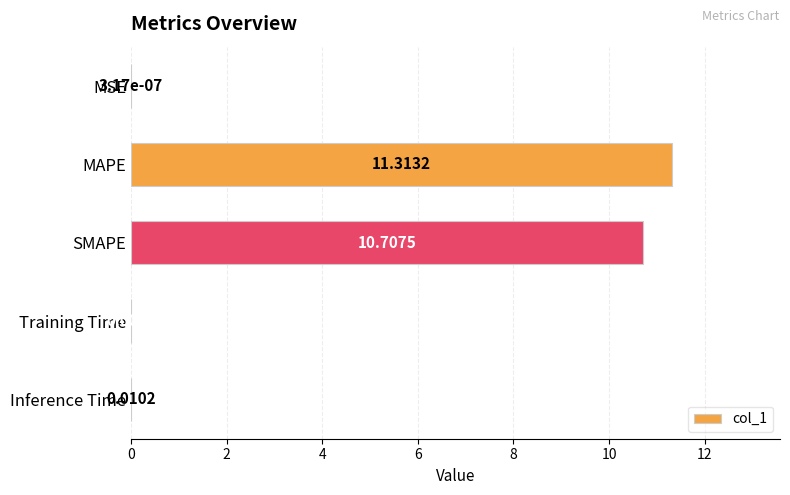

Where is the data nearest to the value 5?

Inference Time